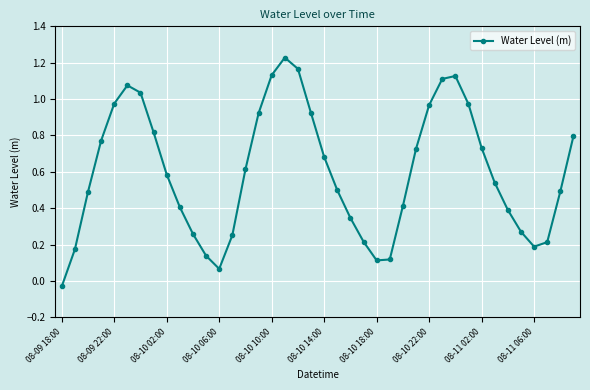

What is the value of the 35th point from the left?

0.4